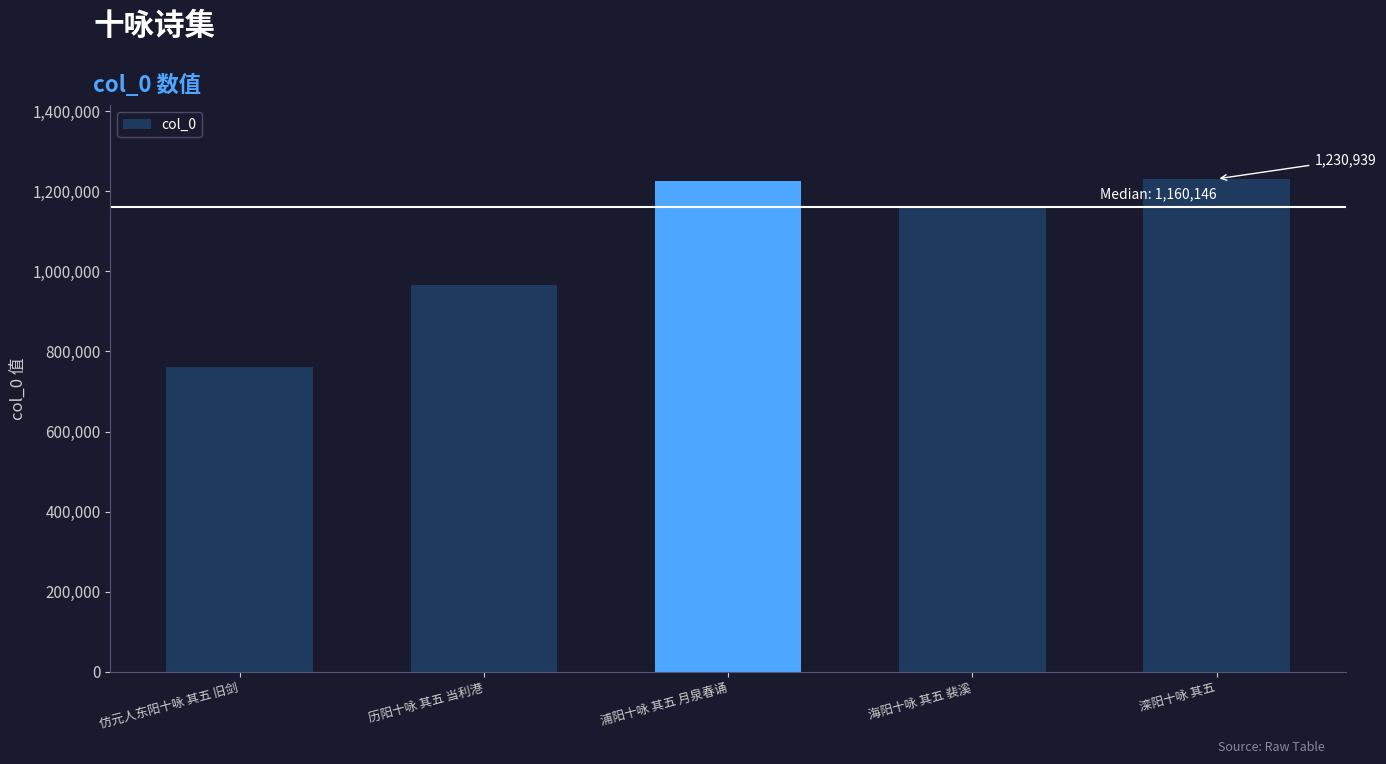

What is the maximum value shown in the chart?

1230939